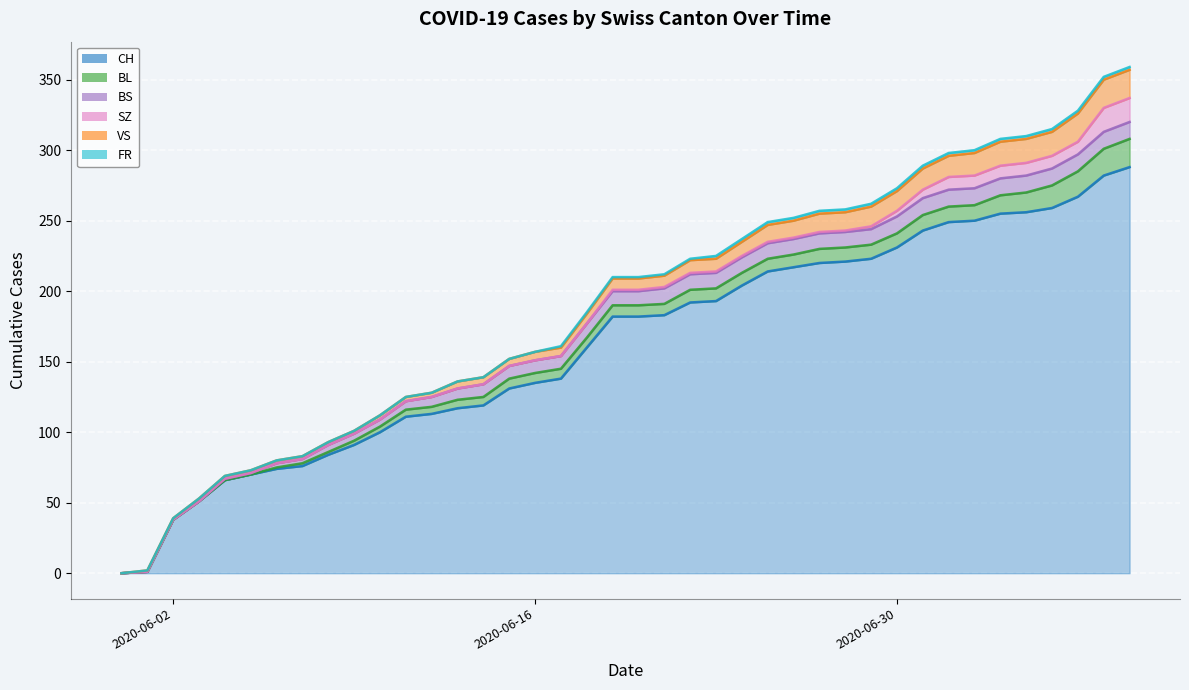

How many positive values does the BS series have?

36